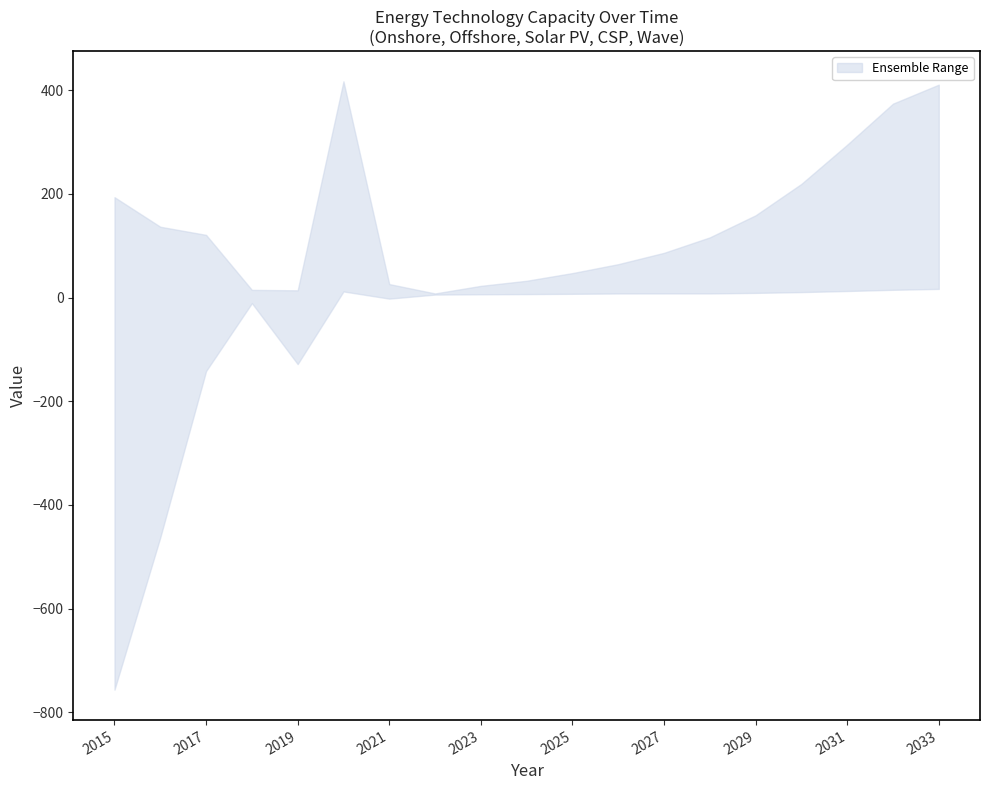

How many values in the CSP series are below 47?

9